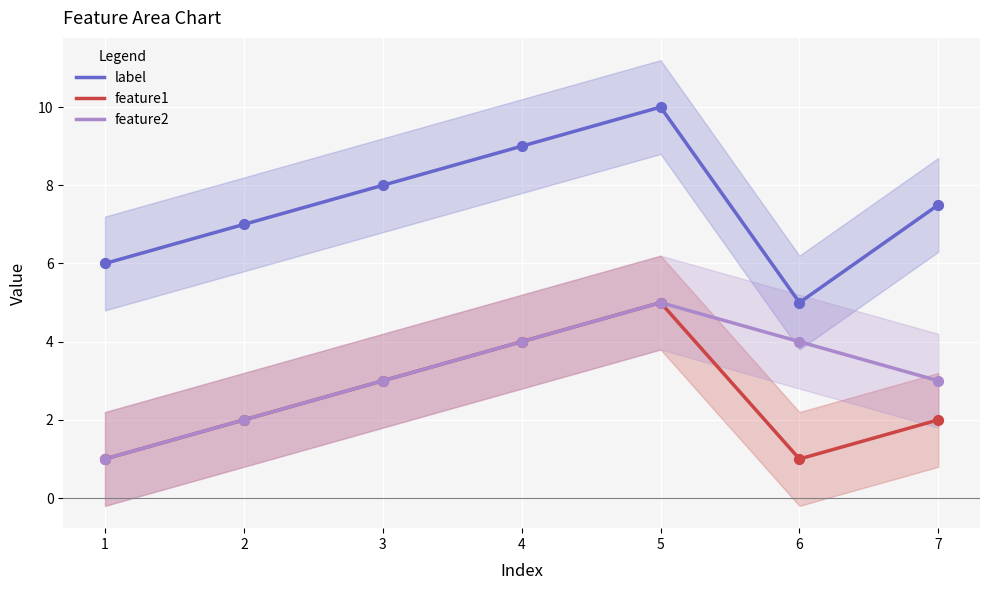

What are all the series names shown in the legend?

label, feature1, feature2